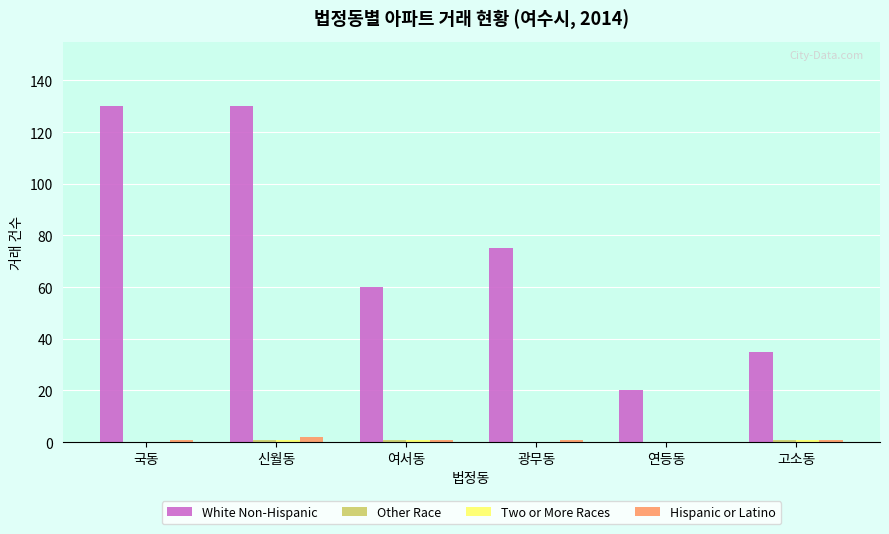

True or false: Hispanic or Latino has a value of 0 at 연등동.

True